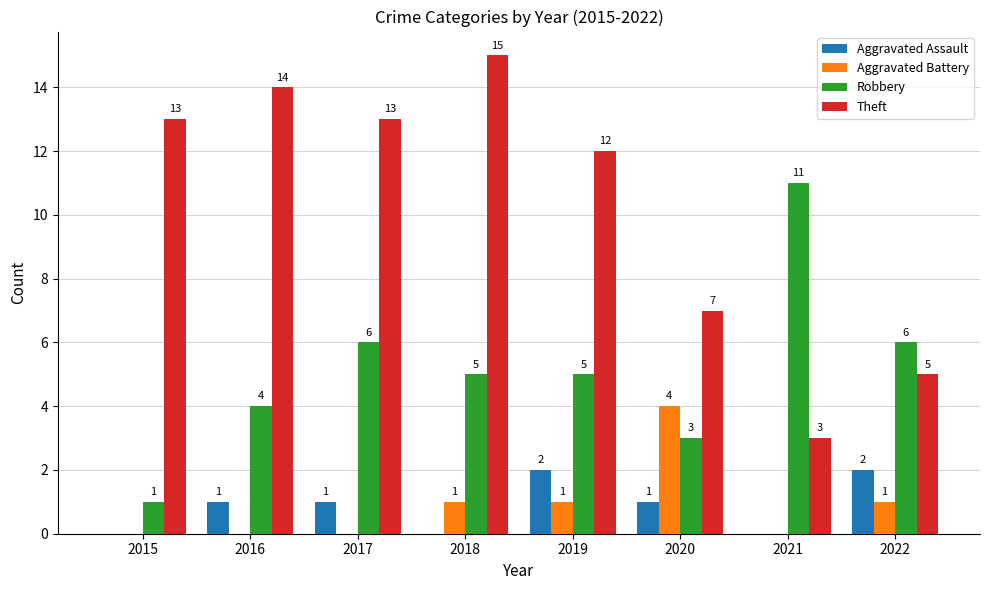

Is it true that Aggravated Assault equals 0 at 2021?

True